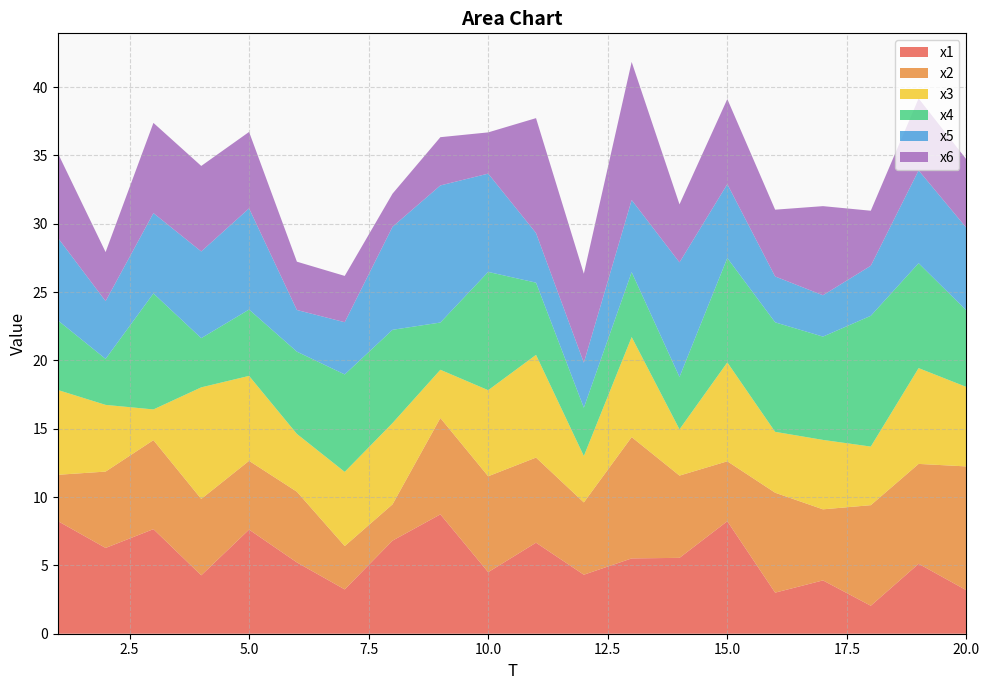

Reading left to right, list all the values displayed in this chart.

x1: 1=8.2	2=6.3	3=7.7	4=4.3	5=7.6	6=5.2	7=3.2	8=6.8	9=8.7	10=4.5	11=6.7	12=4.3	13=5.5	14=5.6	15=8.2	16=3.0	17=3.9	18=2.0	19=5.1	20=3.2
x2: 1=3.4	2=5.6	3=6.5	4=5.6	5=5.0	6=5.2	7=3.2	8=2.7	9=7.1	10=7.0	11=6.2	12=5.3	13=8.9	14=6.0	15=4.4	16=7.3	17=5.2	18=7.4	19=7.3	20=9.1
x3: 1=6.2	2=4.9	3=2.2	4=8.2	5=6.2	6=4.2	7=5.4	8=5.9	9=3.5	10=6.3	11=7.5	12=3.4	13=7.3	14=3.4	15=7.2	16=4.5	17=5.1	18=4.3	19=7.0	20=5.8
x4: 1=5.1	2=3.4	3=8.5	4=3.6	5=4.9	6=6.0	7=7.1	8=6.8	9=3.5	10=8.7	11=5.3	12=3.5	13=4.7	14=3.8	15=7.6	16=8.0	17=7.6	18=9.6	19=7.7	20=5.6
x5: 1=6.0	2=4.2	3=5.9	4=6.3	5=7.4	6=3.0	7=3.8	8=7.5	9=10.0	10=7.2	11=3.6	12=3.3	13=5.3	14=8.4	15=5.4	16=3.4	17=3.0	18=3.7	19=6.8	20=6.0
x6: 1=6.2	2=3.6	3=6.6	4=6.3	5=5.6	6=3.5	7=3.4	8=2.4	9=3.5	10=3.0	11=8.4	12=6.5	13=10.1	14=4.2	15=6.2	16=4.9	17=6.5	18=4.0	19=5.3	20=5.0